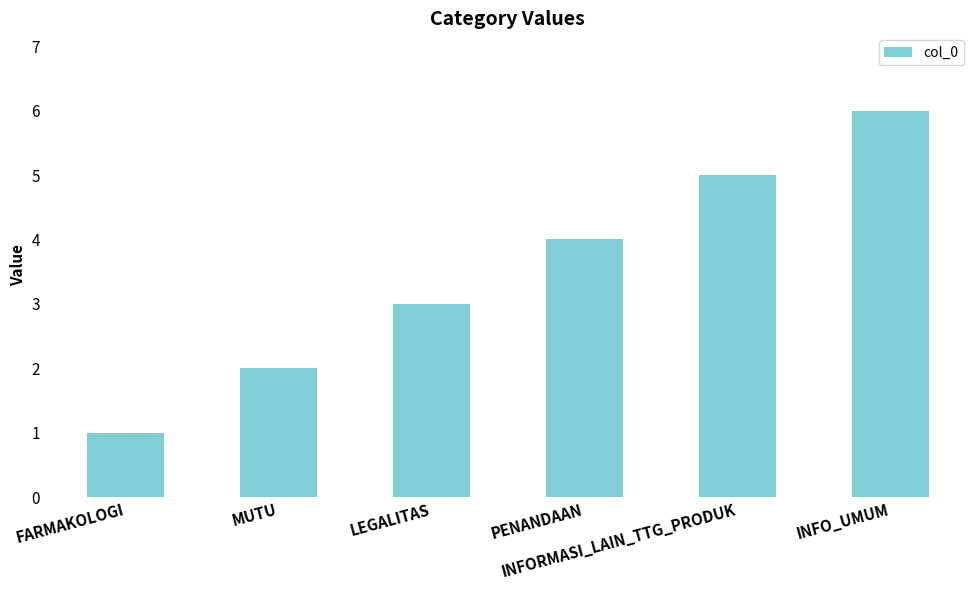

Reading right to left, extract all data points from this chart.

INFO_UMUM=6	INFORMASI_LAIN_TTG_PRODUK=5	PENANDAAN=4	LEGALITAS=3	MUTU=2	FARMAKOLOGI=1